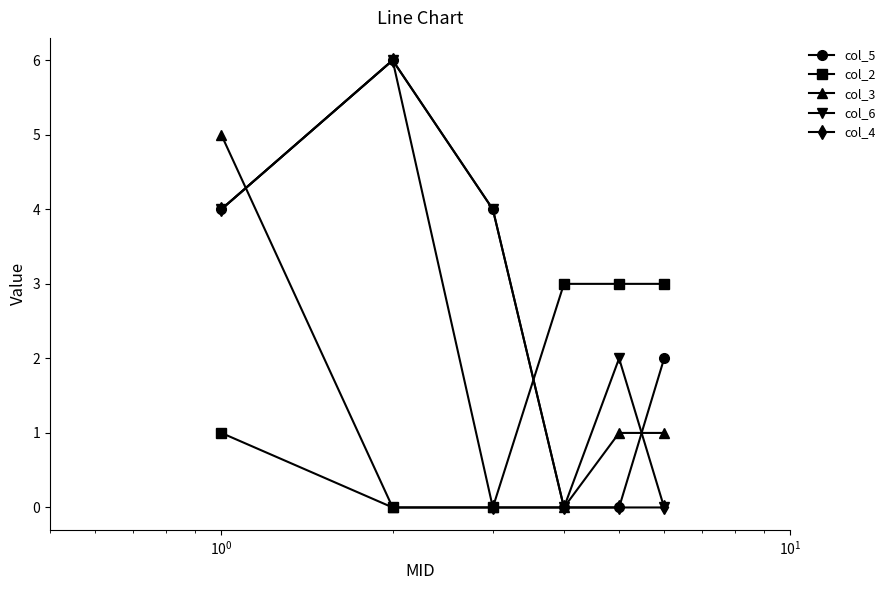

What is the difference between the maximum and minimum values in the col_6 series?

6